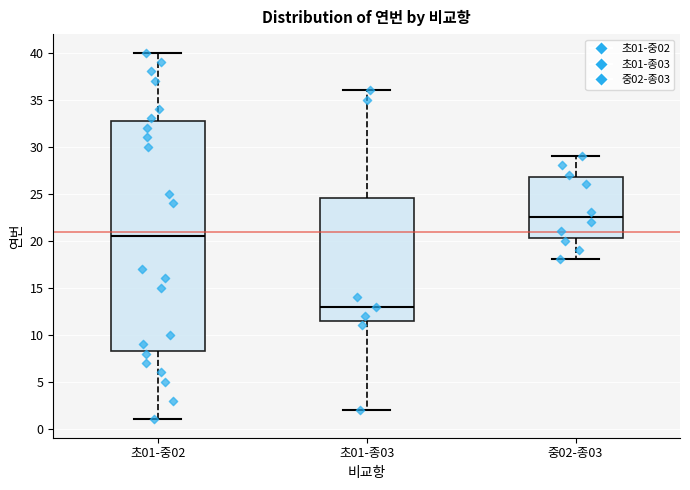

Where is the upper edge of the box for 중02-종03 on the y-axis? The values are not printed on the chart, so give them approximately, as read against the axis.

27.0